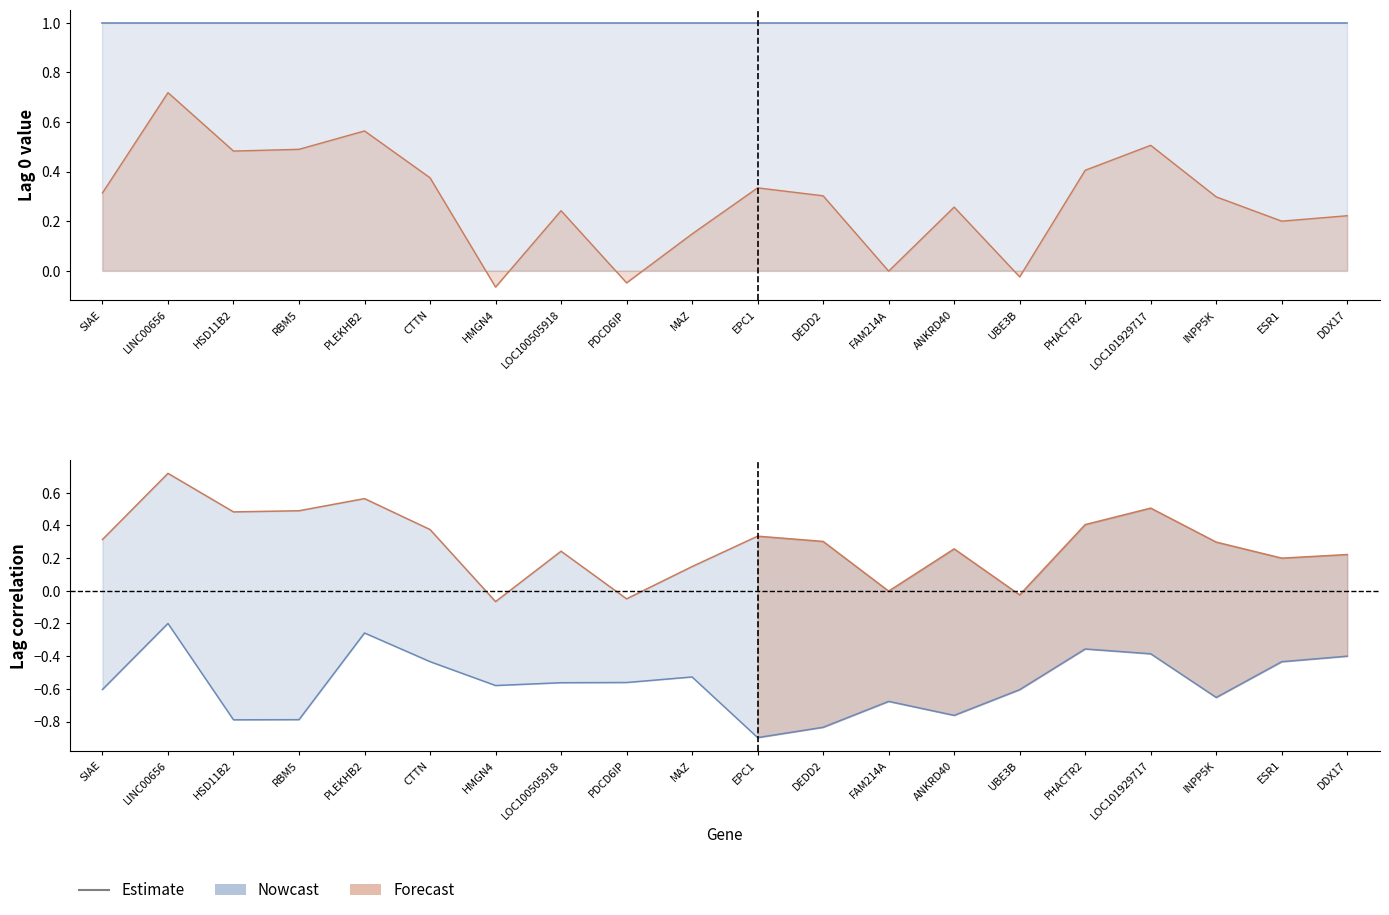

True or false: Lag 3 has a value of 0.4 at LINC00656.

False